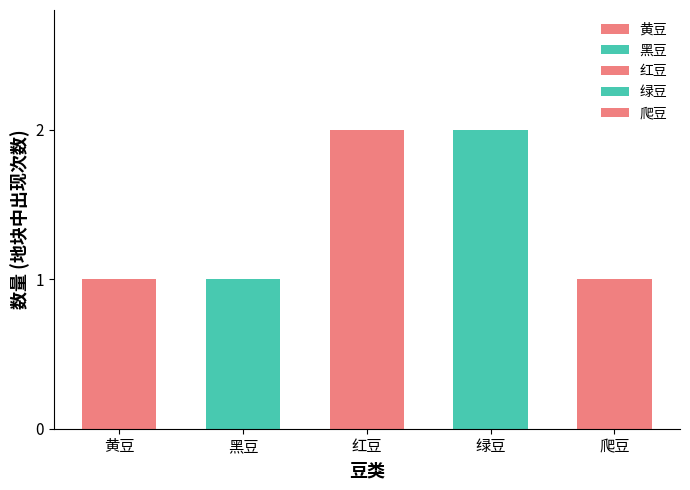

What is the maximum value shown in the chart?

2